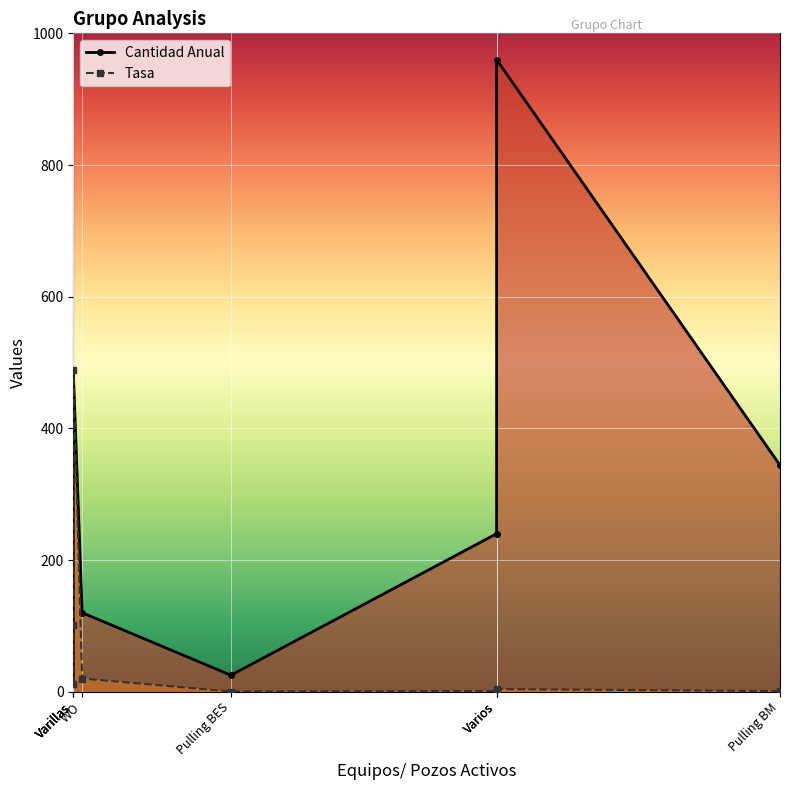

What is the maximum value for Tasa?

488.0